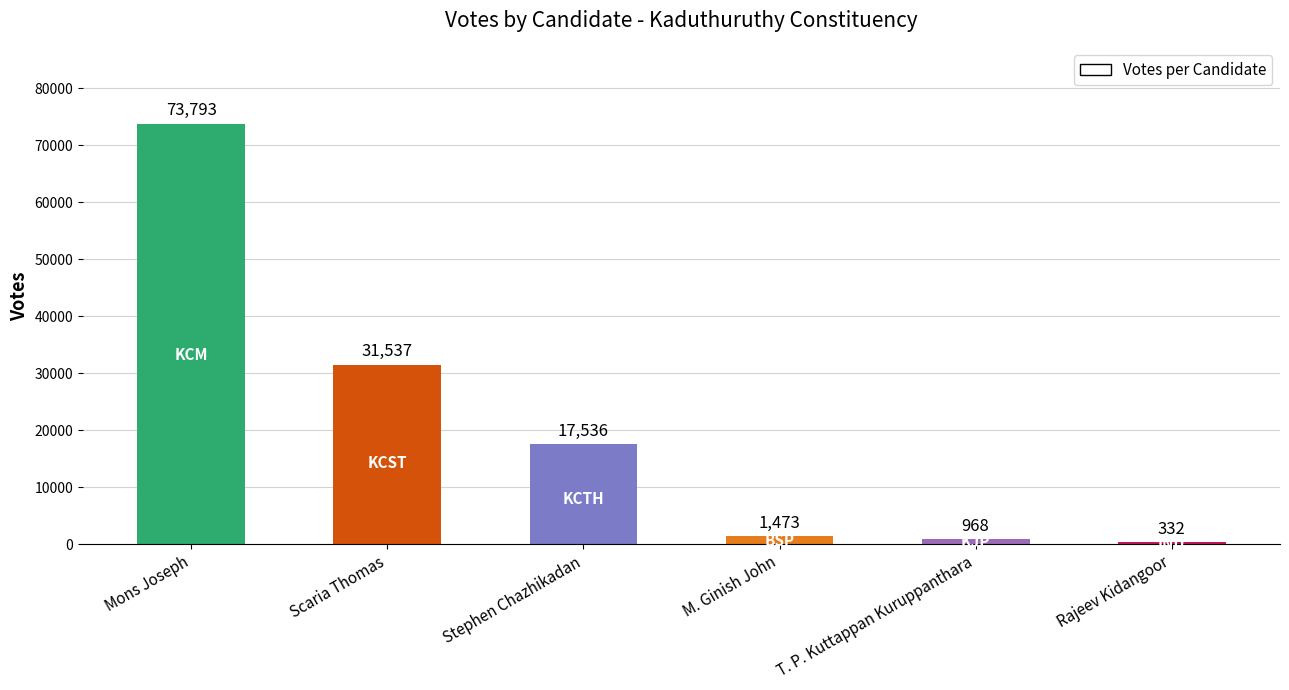

How many bars are there in total?

6